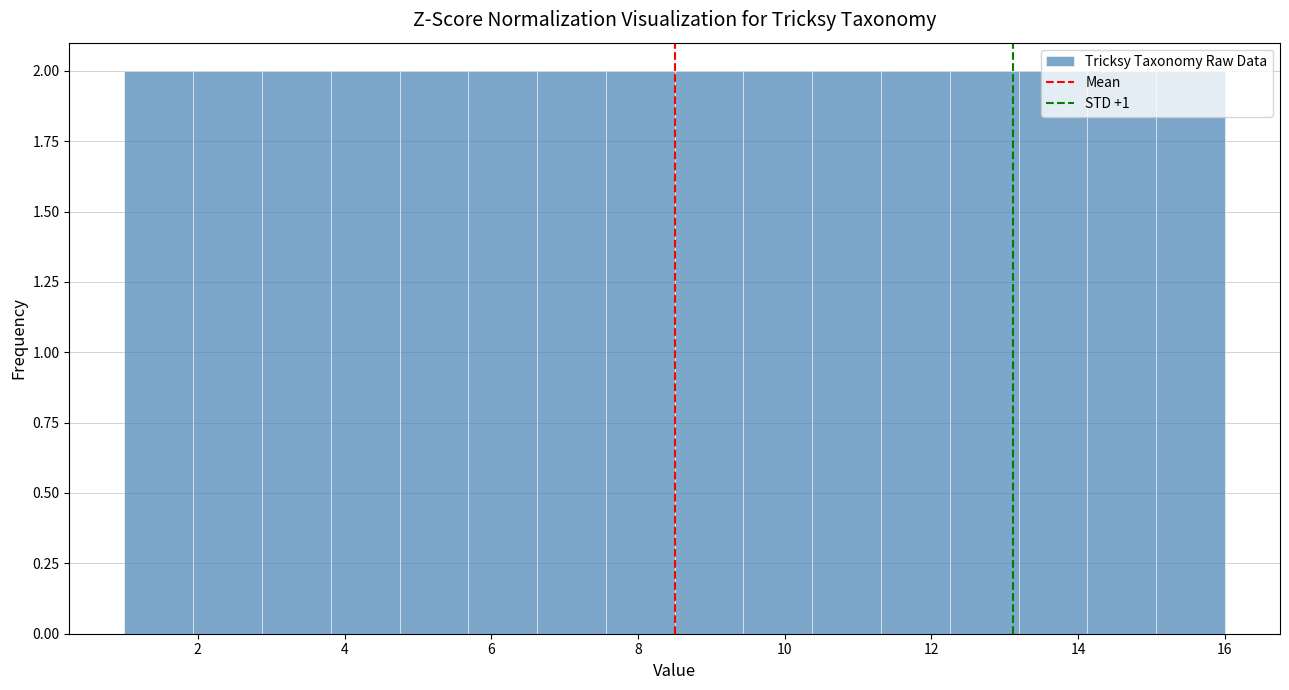

Reading left to right, list every bar in this chart as the range it spans on the x-axis followed by its height. Neither the bar edges nor the heights are printed on the chart, so give them approximately, as read against the axes.

1.0 to 2.0: 2
2.0 to 2.8: 2
2.8 to 3.8: 2
3.8 to 4.8: 2
4.8 to 5.6: 2
5.6 to 6.6: 2
6.6 to 7.6: 2
7.6 to 8.6: 2
8.6 to 9.4: 2
9.4 to 10.4: 2
10.4 to 11.4: 2
11.4 to 12.2: 2
12.2 to 13.2: 2
13.2 to 14.2: 2
14.2 to 15.0: 2
15.0 to 16.0: 2